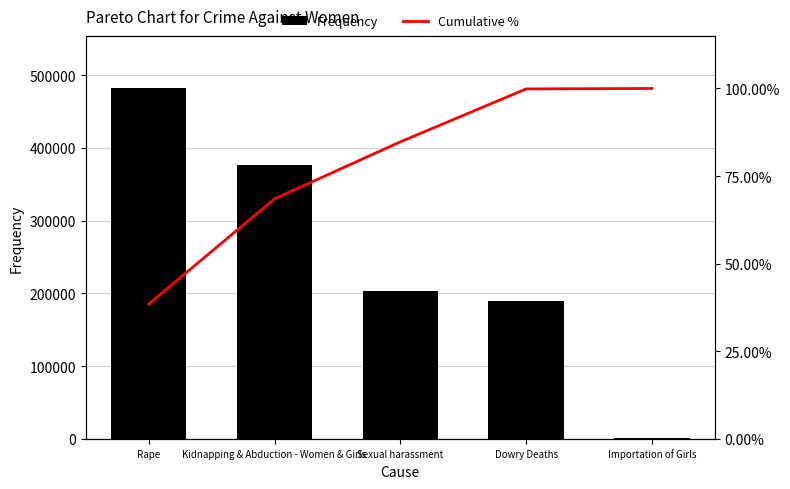

Between Importation of Girls and Dowry Deaths, which is larger?

Dowry Deaths